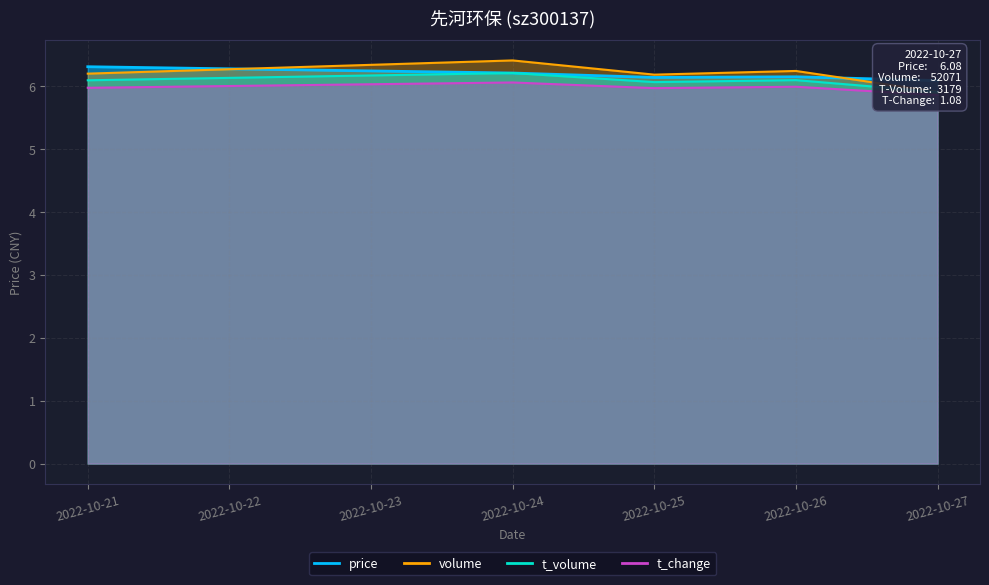

How many distinct data groups are displayed?

4